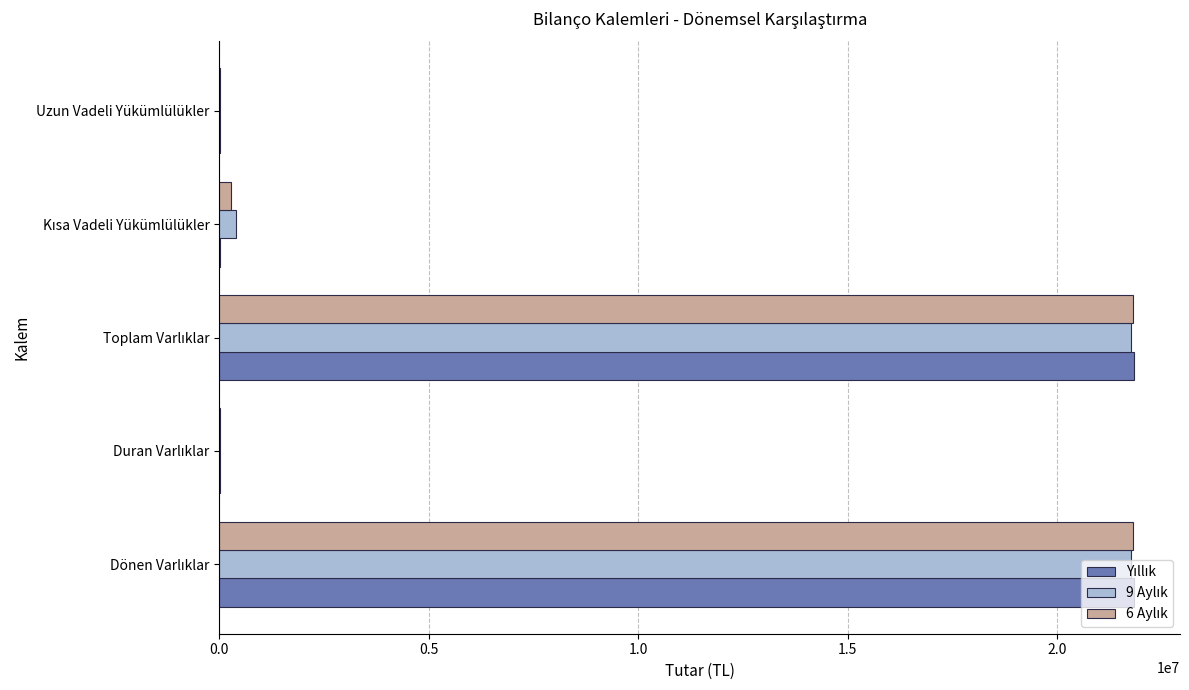

What is the maximum value shown in the chart?

21845477